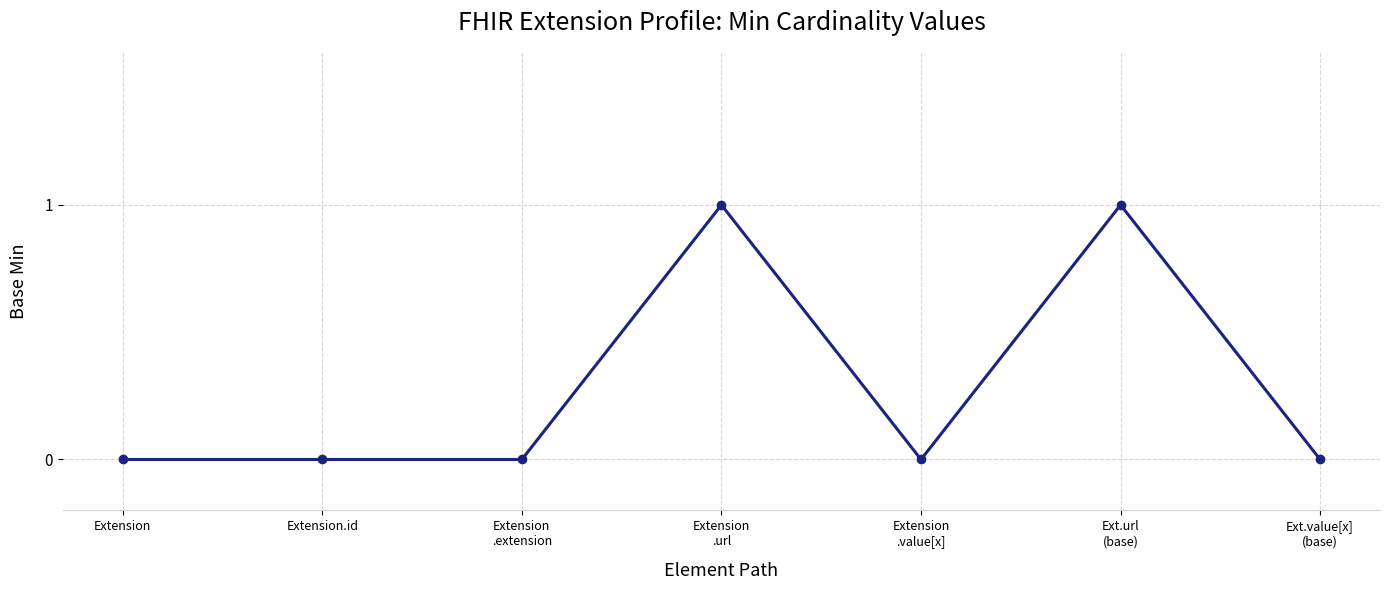

What is the difference between the maximum and minimum values?

1